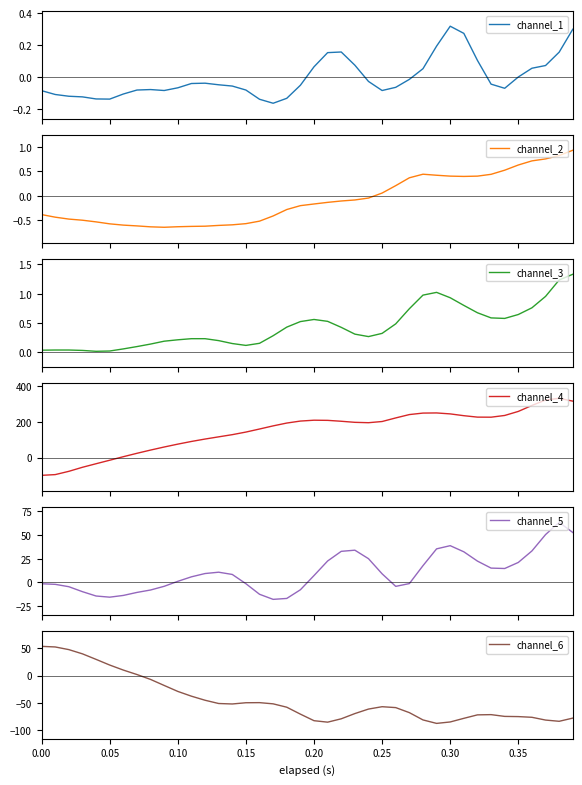

Is the value of channel_3 at 13 greater than the value of channel_6 at 38?

Yes